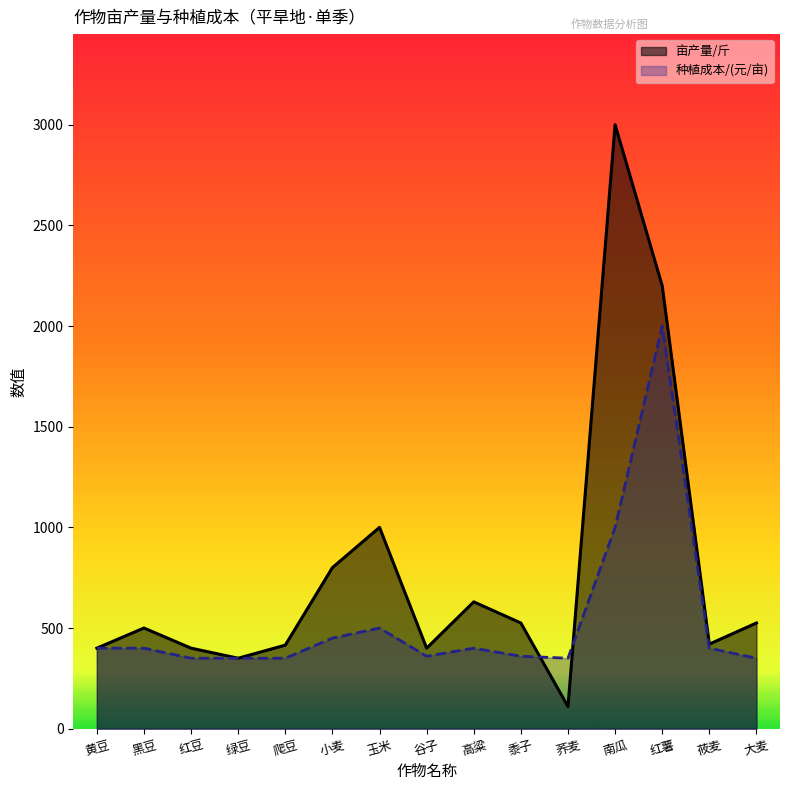

Count the number of categories in the chart.

15